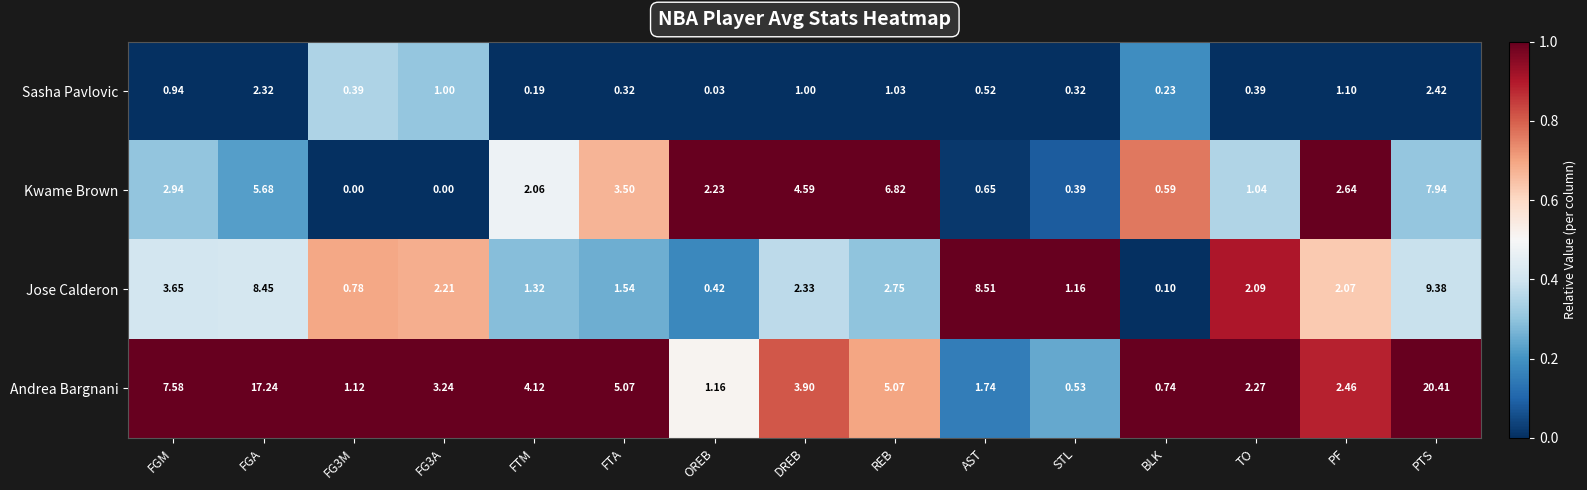

Which series has the largest range (max minus min)?

Andrea Bargnani